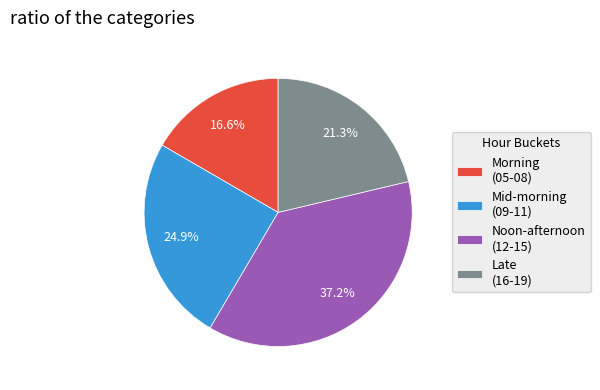

Which has a higher value, Morning (05-08) or Late (16-19)?

Late (16-19)